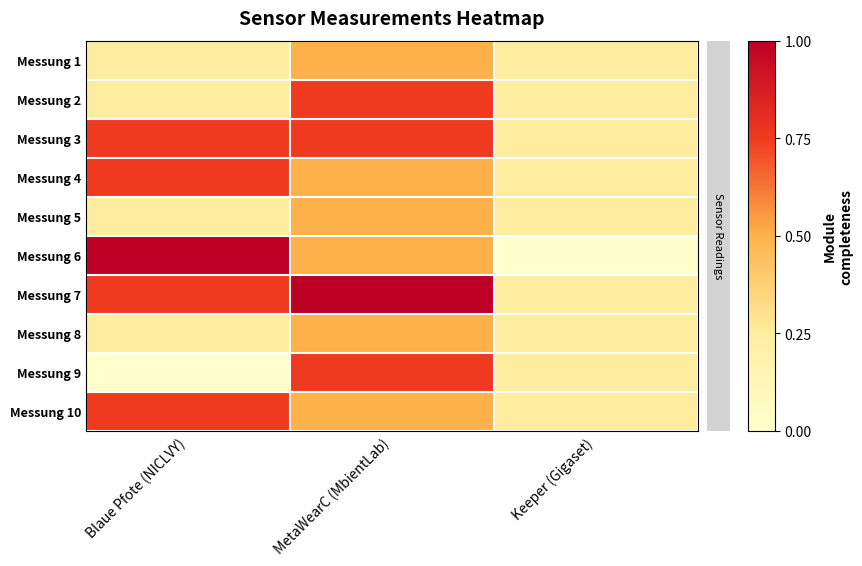

Reading left to right, transcribe all the data shown in this chart.

Messung 1: Blaue Pfote (NICLVY)=0.2	MetaWearC (MbientLab)=0.5	Keeper (Gigaset)=0.2
Messung 2: Blaue Pfote (NICLVY)=0.2	MetaWearC (MbientLab)=0.8	Keeper (Gigaset)=0.2
Messung 3: Blaue Pfote (NICLVY)=0.8	MetaWearC (MbientLab)=0.8	Keeper (Gigaset)=0.2
Messung 4: Blaue Pfote (NICLVY)=0.8	MetaWearC (MbientLab)=0.5	Keeper (Gigaset)=0.2
Messung 5: Blaue Pfote (NICLVY)=0.2	MetaWearC (MbientLab)=0.5	Keeper (Gigaset)=0.2
Messung 6: Blaue Pfote (NICLVY)=1.0	MetaWearC (MbientLab)=0.5	Keeper (Gigaset)=0.0
Messung 7: Blaue Pfote (NICLVY)=0.8	MetaWearC (MbientLab)=1.0	Keeper (Gigaset)=0.2
Messung 8: Blaue Pfote (NICLVY)=0.2	MetaWearC (MbientLab)=0.5	Keeper (Gigaset)=0.2
Messung 9: Blaue Pfote (NICLVY)=0.0	MetaWearC (MbientLab)=0.8	Keeper (Gigaset)=0.2
Messung 10: Blaue Pfote (NICLVY)=0.8	MetaWearC (MbientLab)=0.5	Keeper (Gigaset)=0.2